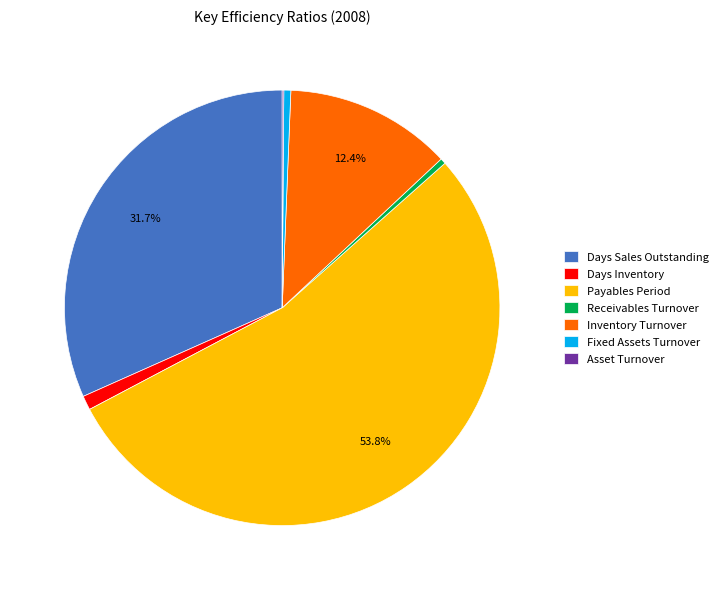

To the nearest percent, what is the average slice percentage?

14%